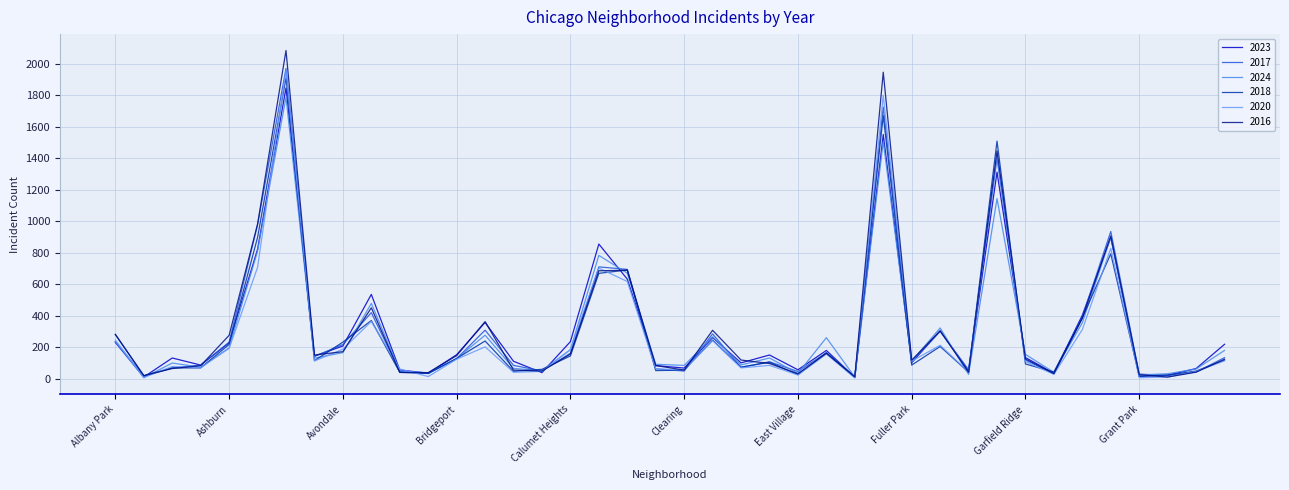

Which series has the largest range (max minus min)?

2016